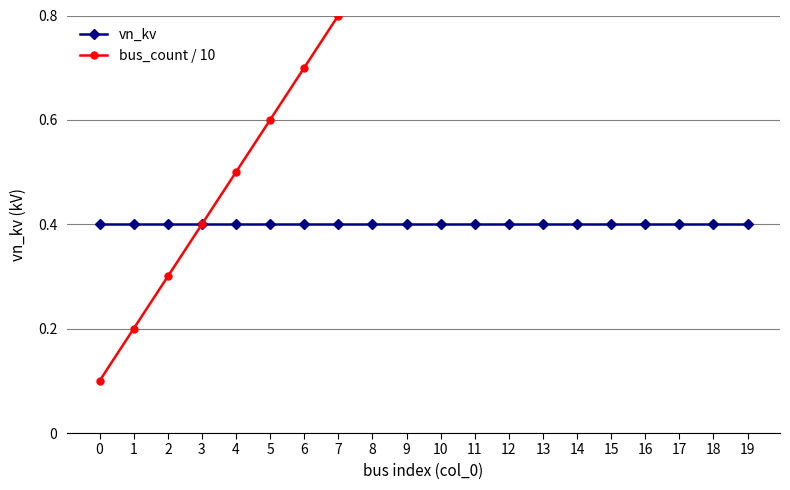

At 15, list the series in order from largest to smallest.

bus_count / 10, vn_kv